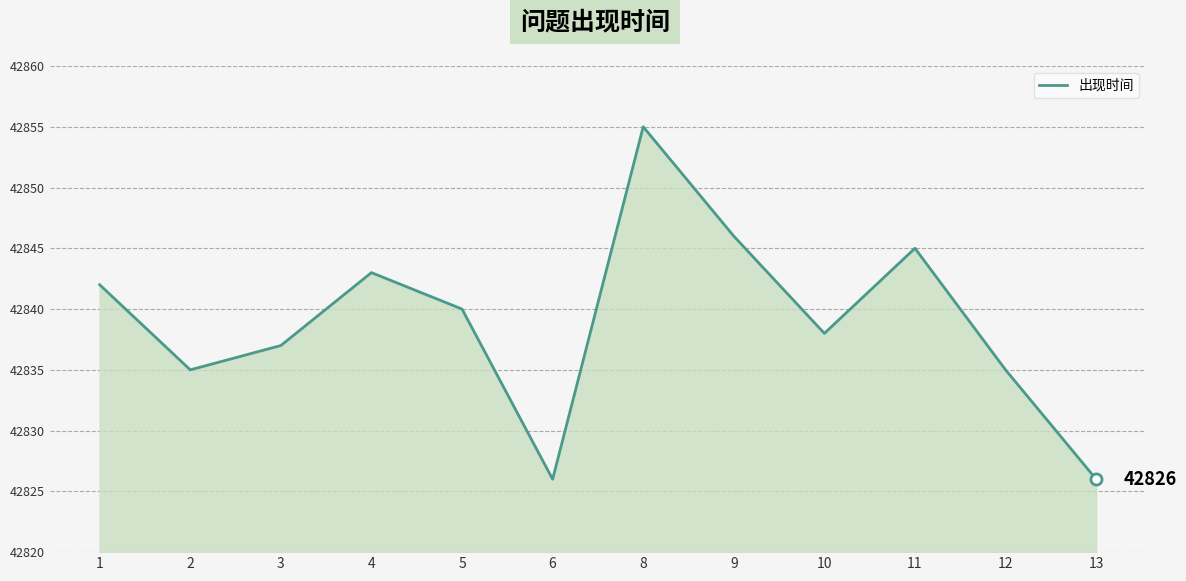

The chart shows a value of 13768 at 13. True or false?

False